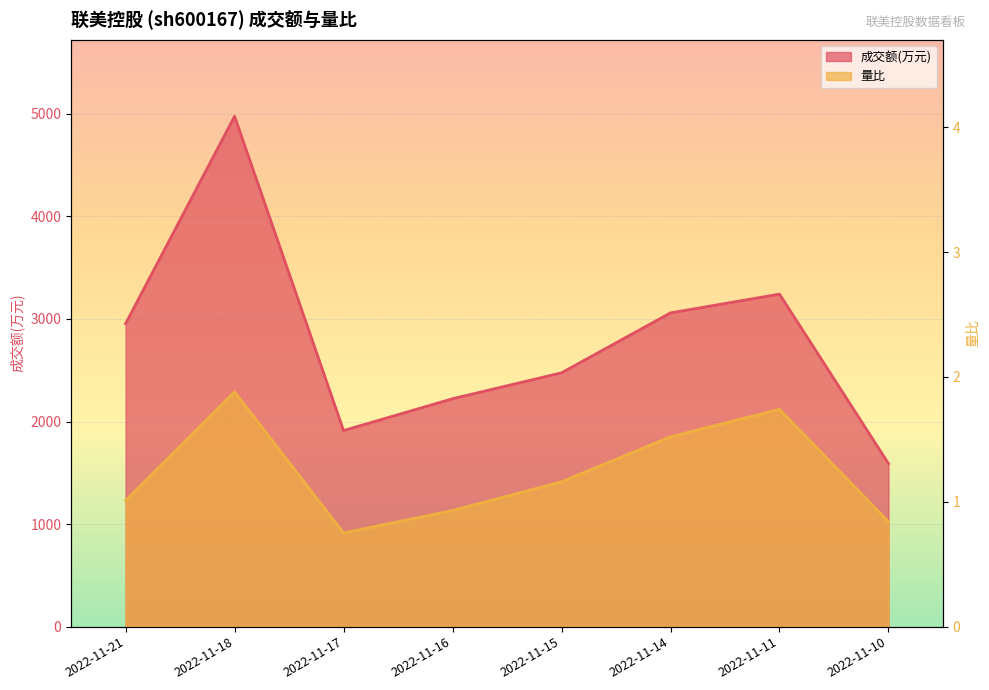

What is the difference between the 成交额(万元) values at 2022-11-17 and 2022-11-11?

1330.0